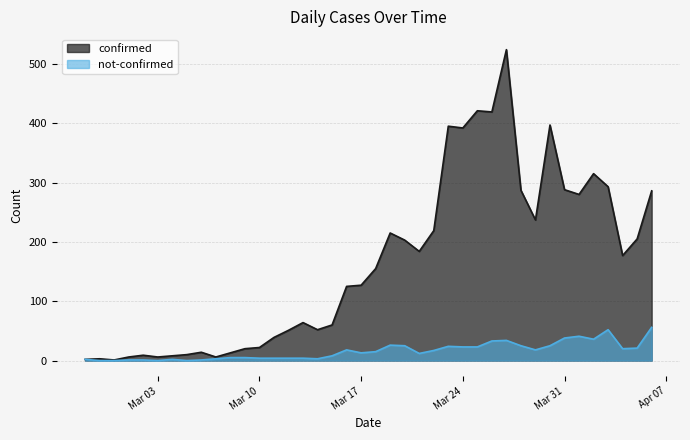

How many interior local peaks does the not-confirmed series have?

7